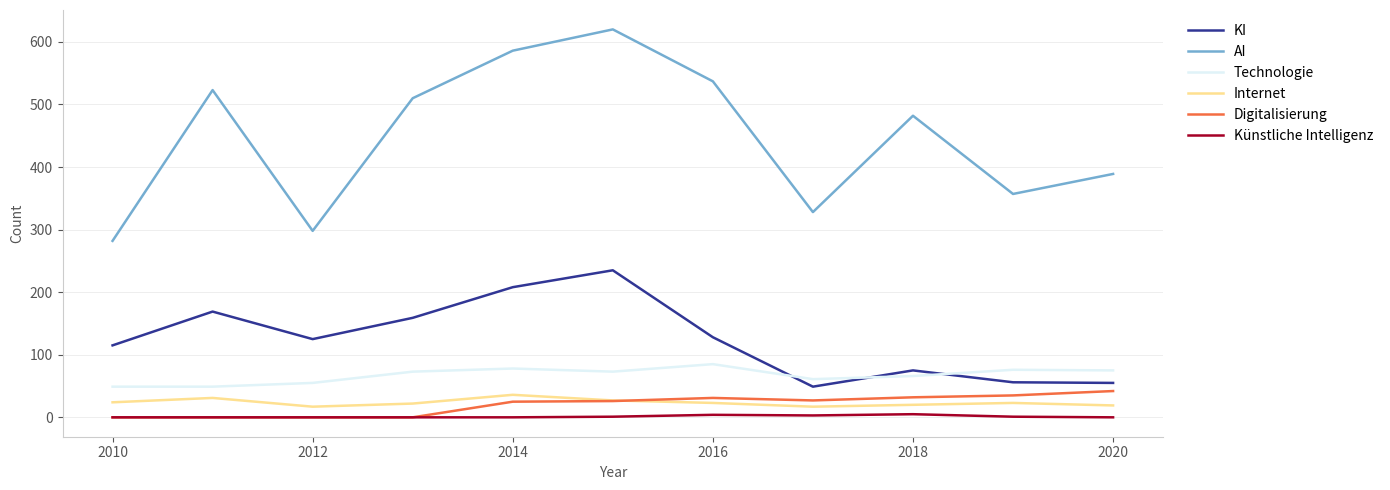

True or false: AI and KI cross at least once.

False